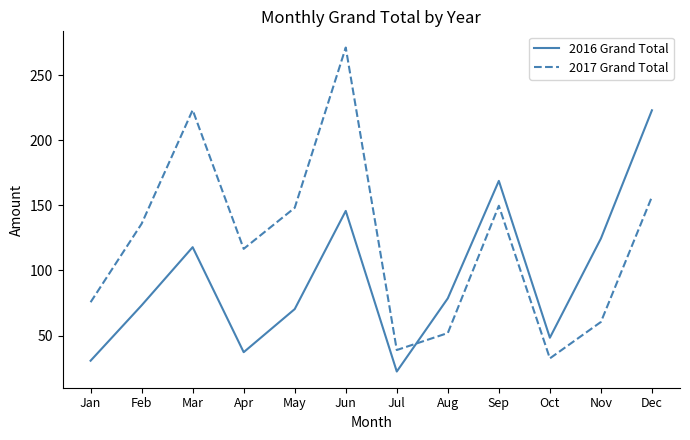

Does the chart display data point markers on the line(s)?

No